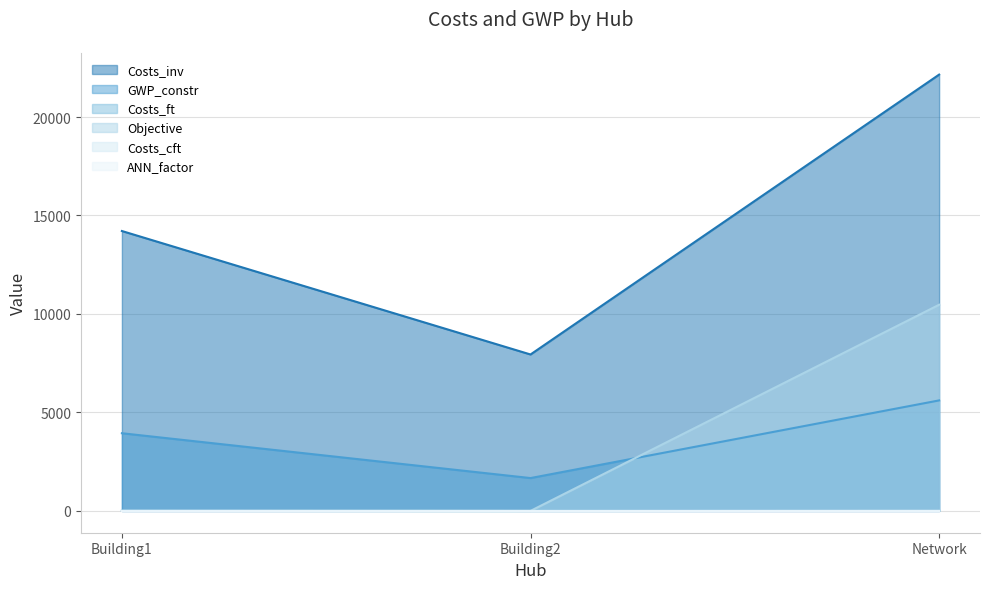

At which label does GWP_constr reach its minimum?

Building2